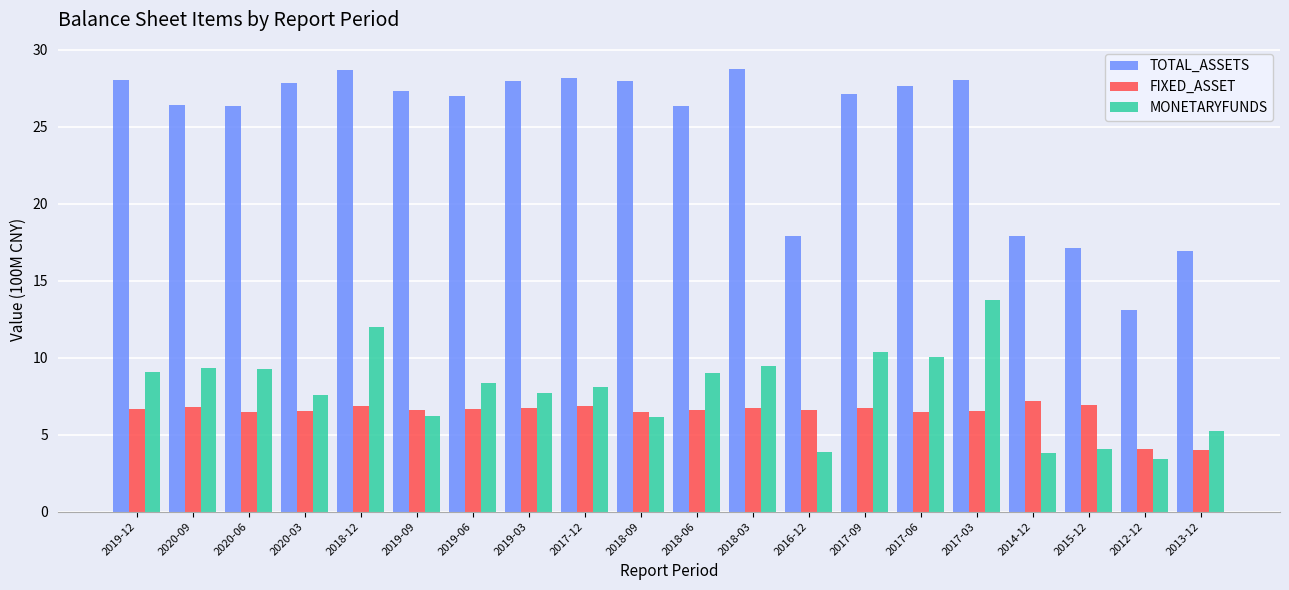

List the series in order of their peak value, highest first.

TOTAL_ASSETS, MONETARYFUNDS, FIXED_ASSET